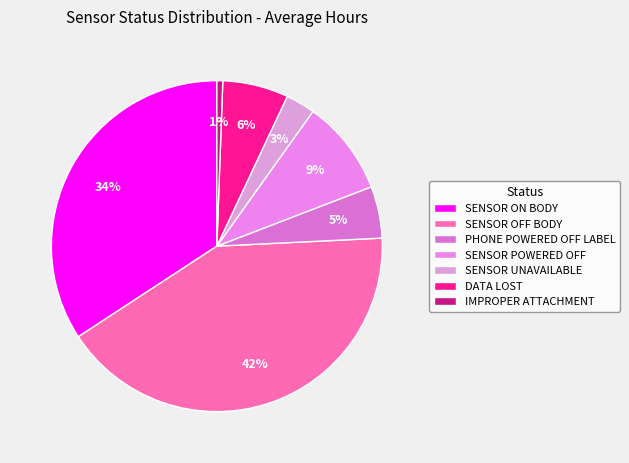

Which category has the smallest portion of the pie?

IMPROPER ATTACHMENT